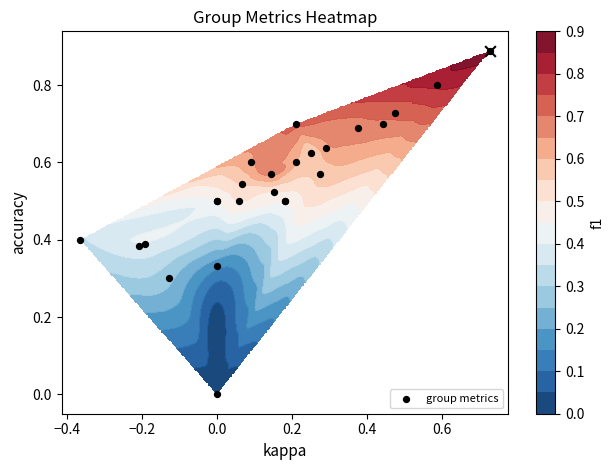

Reading right to left, list all the values displayed in this chart.

0.9	0.6	0.5	0.4	0.7	0.5	0.6	0.7	0.6	0.5	0.5	0.7	0.5	0.4	0.0	0.3	0.5	0.6	0.6	0.3	0.7	0.8	0.4	0.6	0.5